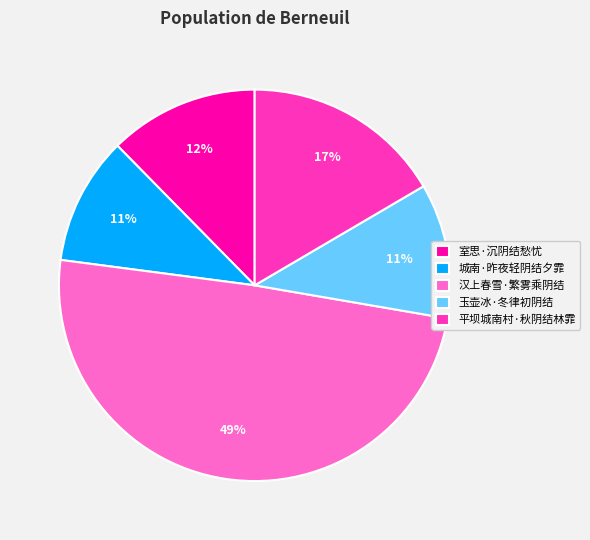

What is the largest slice in the pie chart?

汉上春雪·繁雾乘阴结